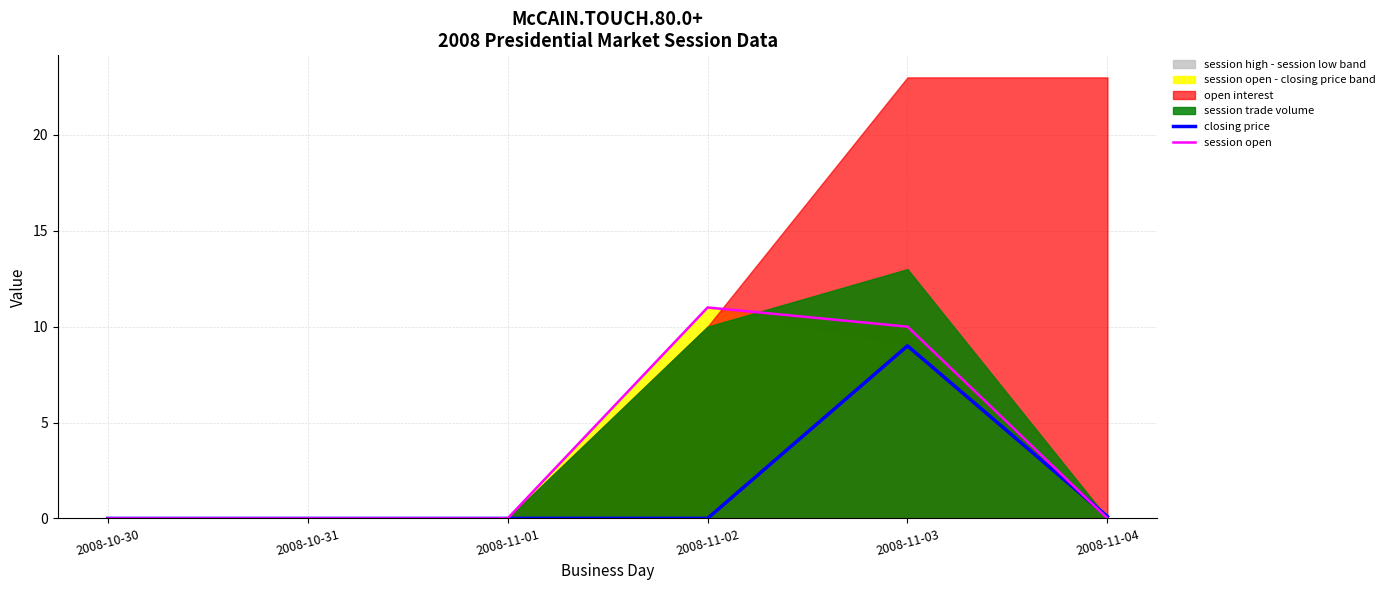

What is the label of the 3rd point from the right?

2008-11-02